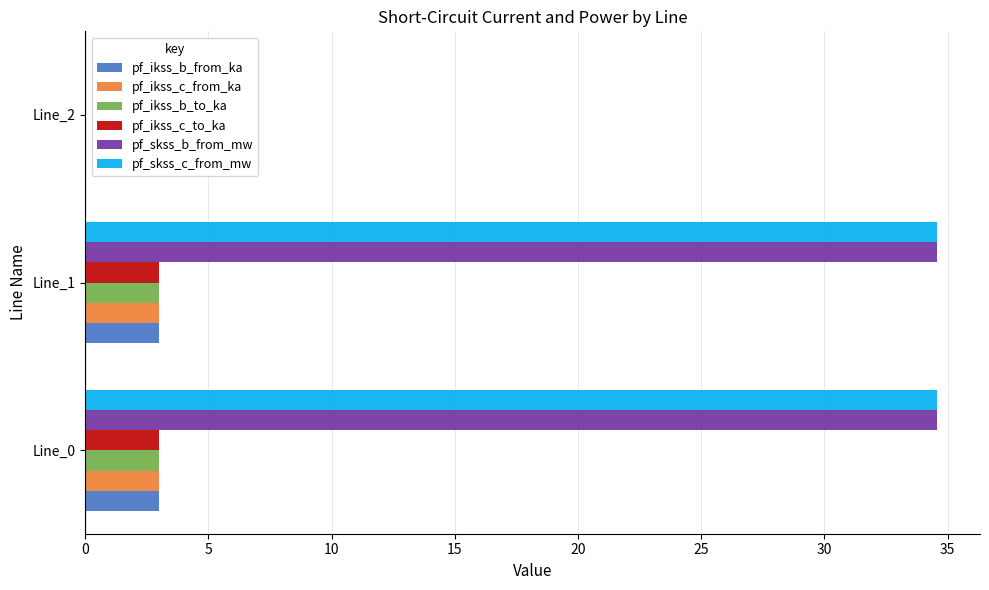

What is the maximum value shown in the chart?

34.6